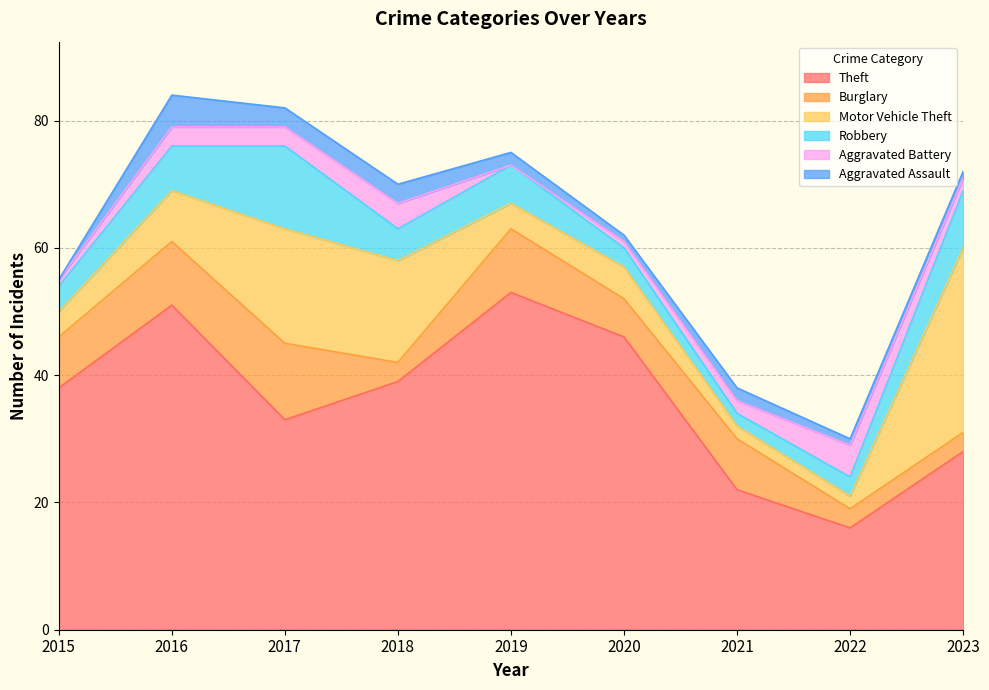

What is the value of the Theft point at the 4th from the left?

39